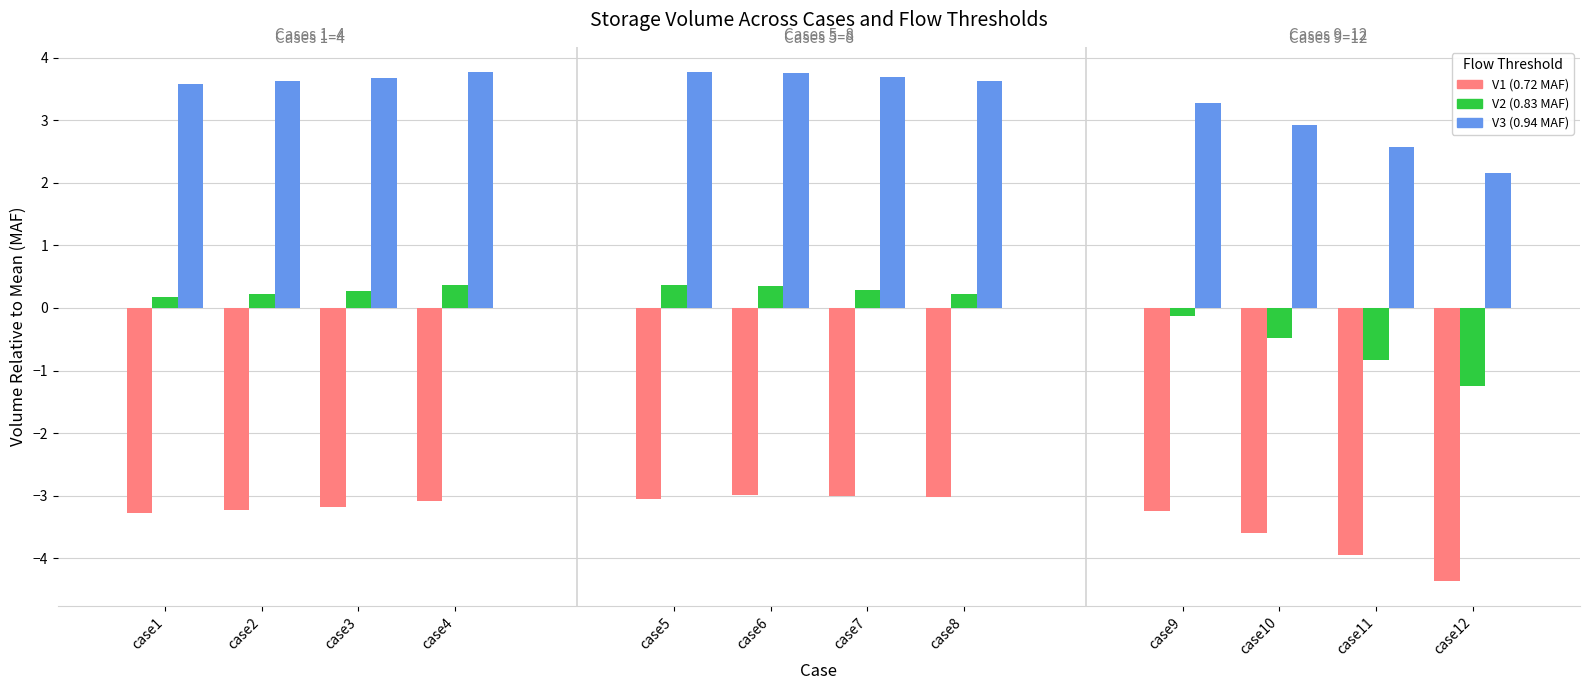

Are the bars horizontal?

No